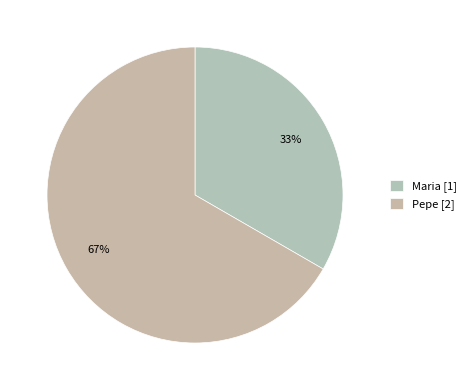

What is the largest slice in the pie chart?

Pepe